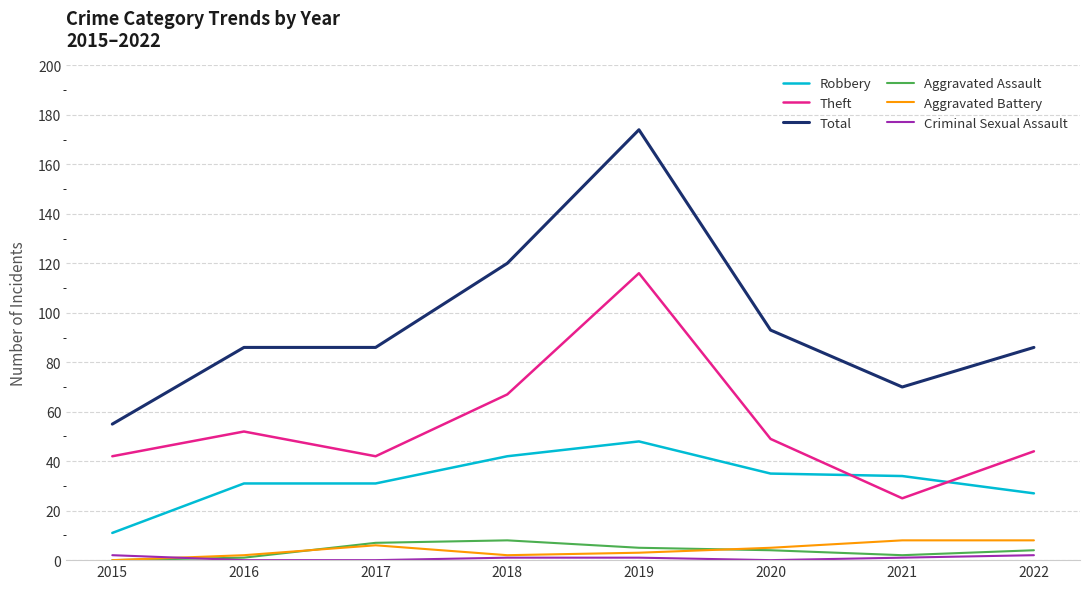

The value of Theft at 2018 is 113. True or false?

False